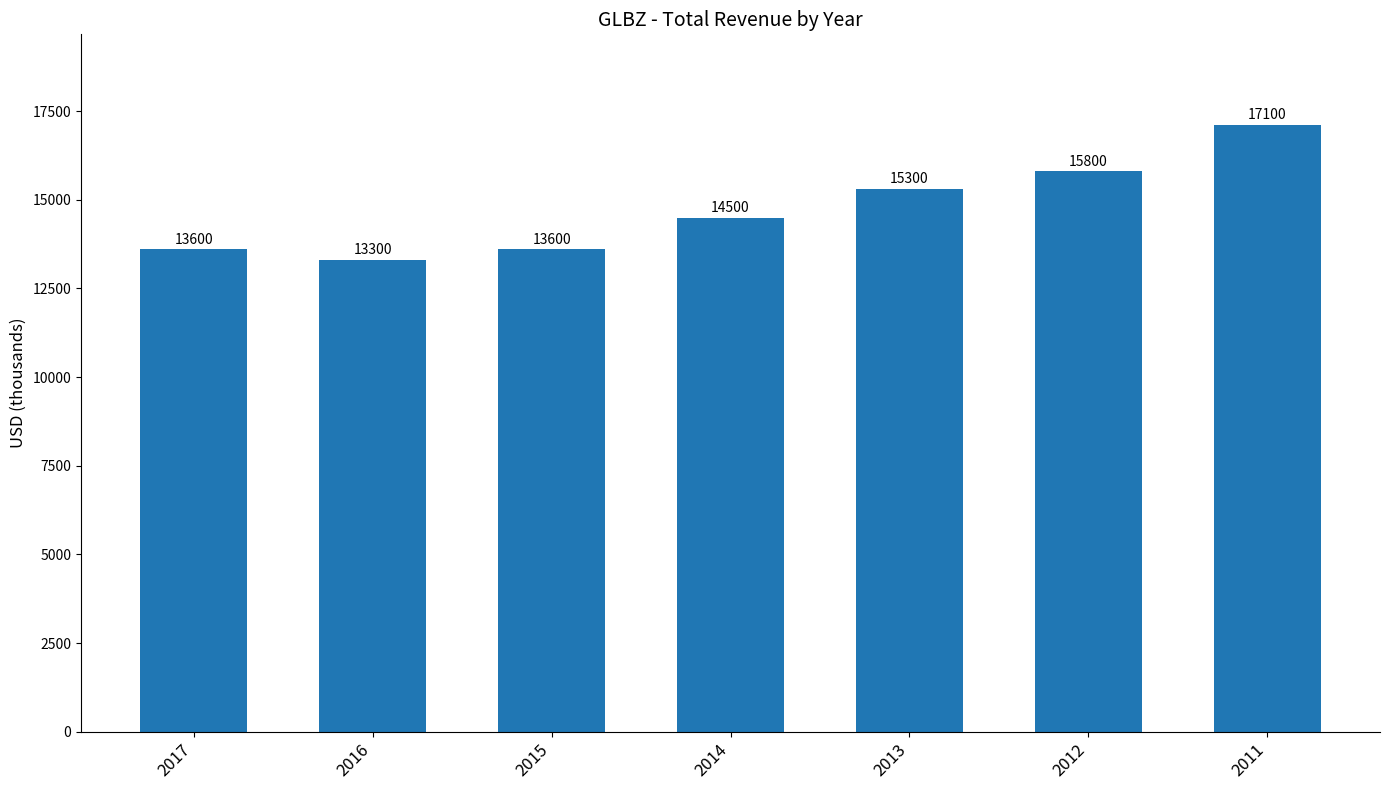

What is the average value?

14743